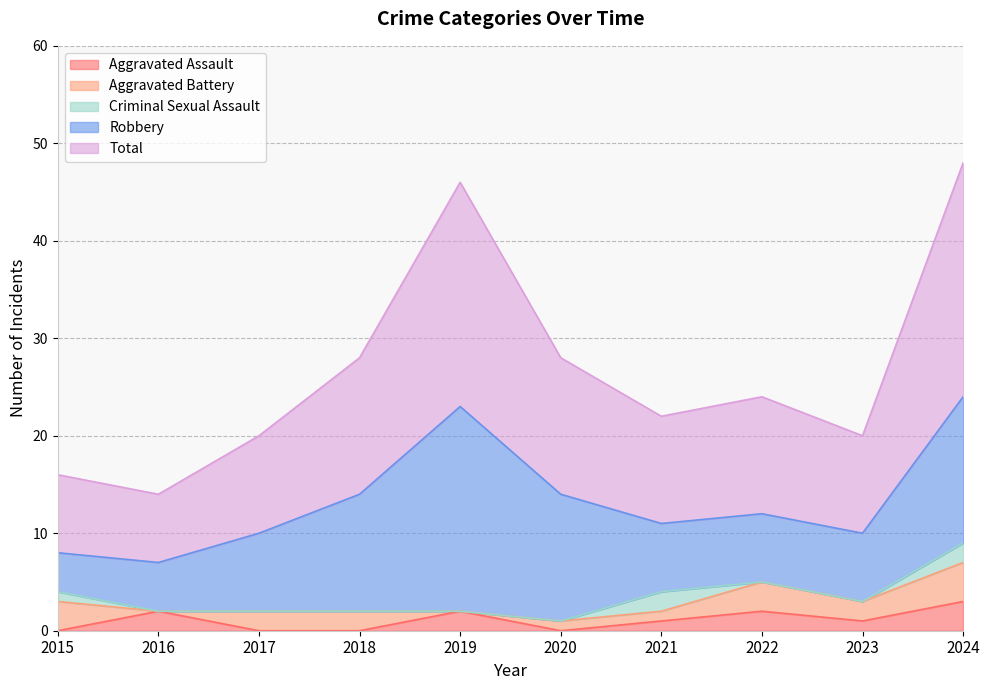

At which category does the chart reach its minimum across all series?

2015